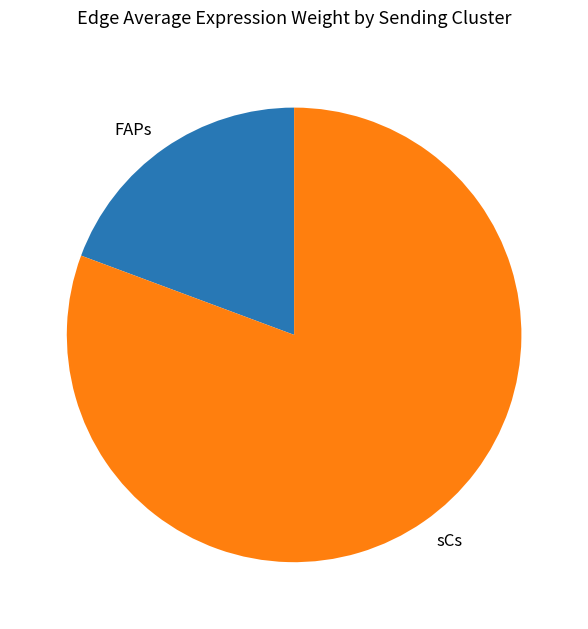

Does any single category account for the majority?

Yes